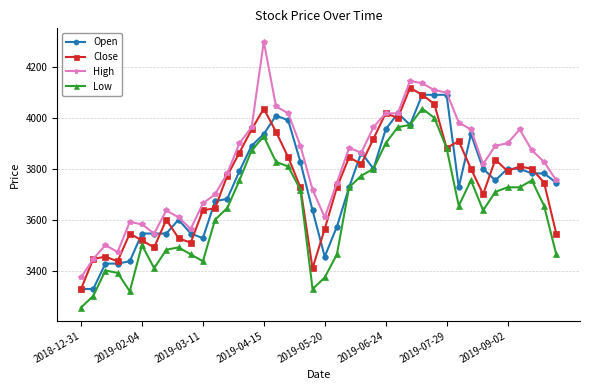

What are all the series names shown in the legend?

Open, Close, High, Low